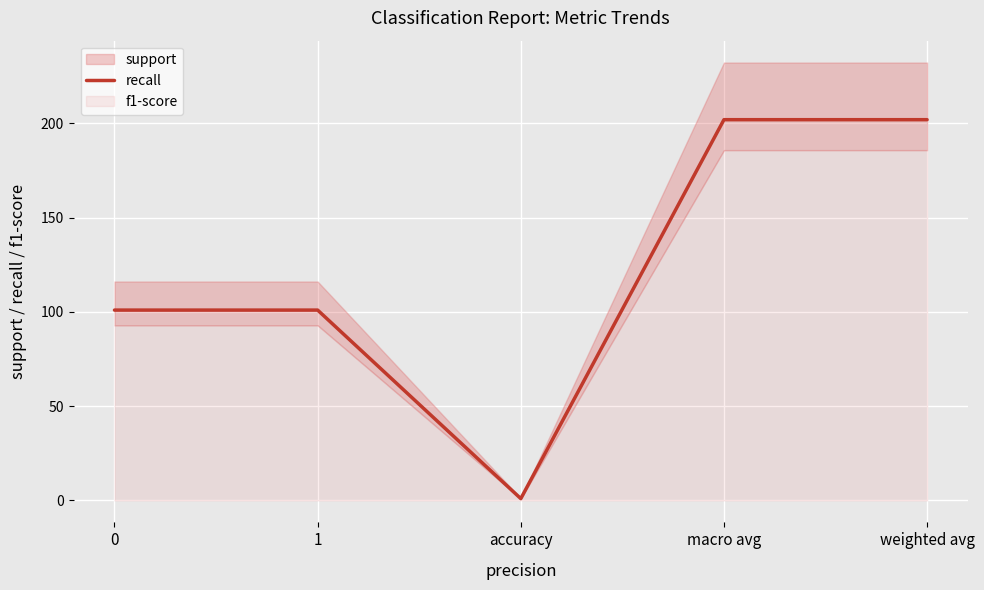

Does the chart display data point markers on the line(s)?

No